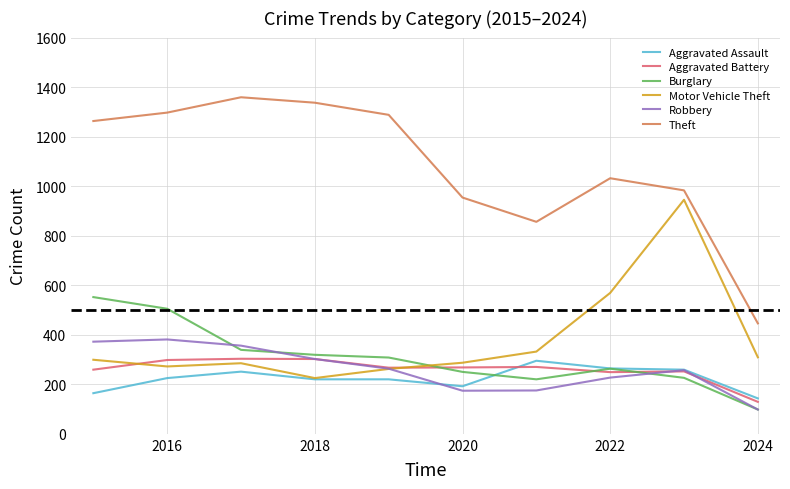

After their last crossing, which series has the higher values: Robbery or Aggravated Assault?

Aggravated Assault